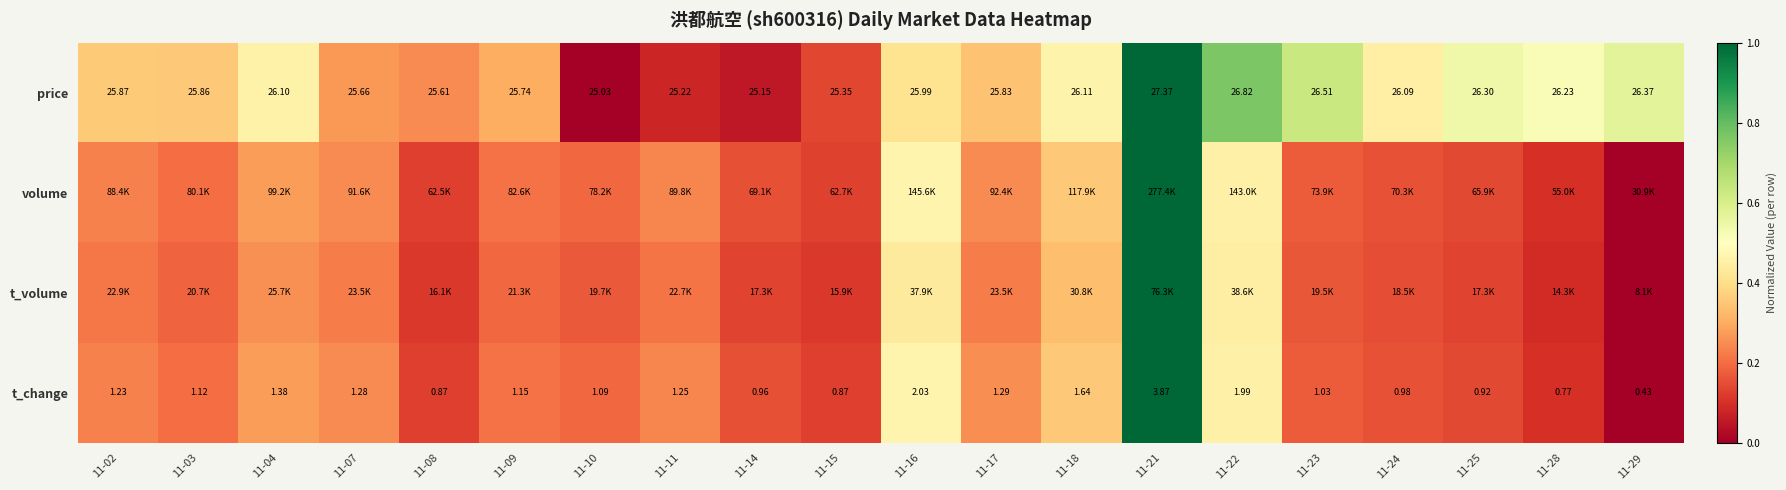

How many data points in t_change are less than 1?

7